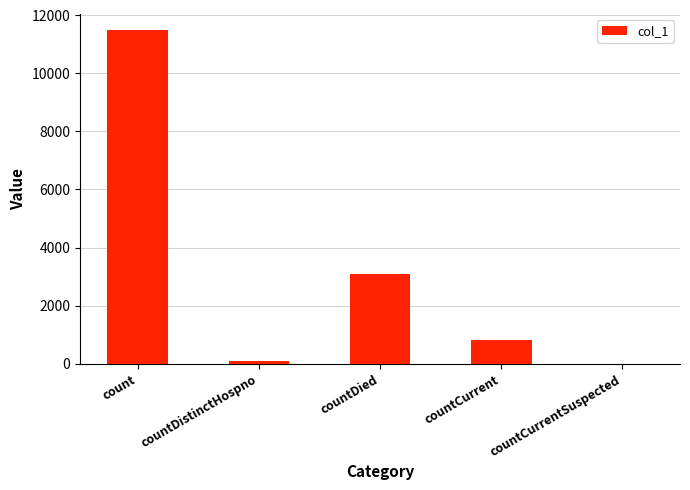

True or false: the data shows 11485 at count.

True